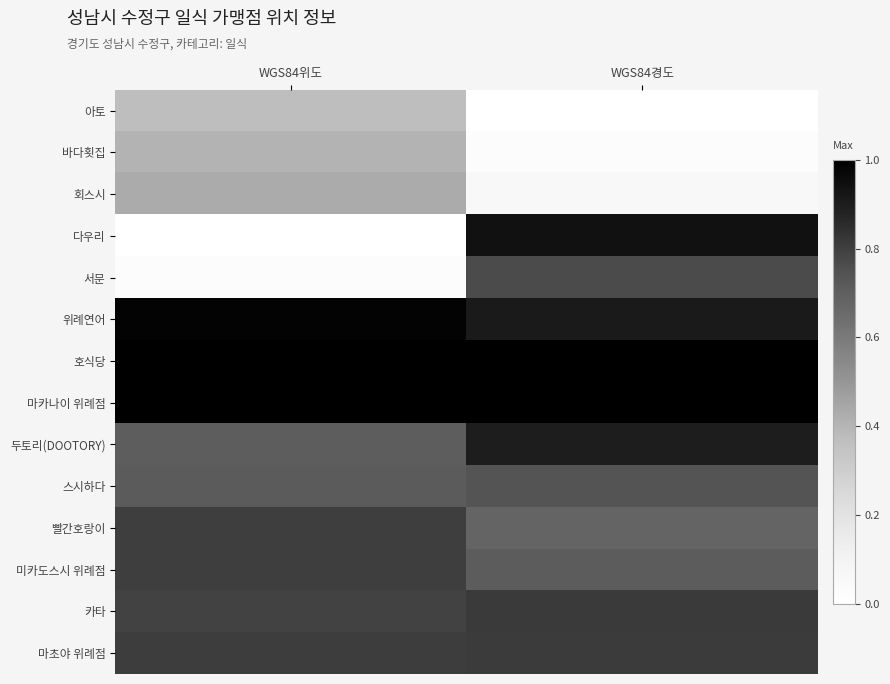

Between WGS84위도 and WGS84경도, which series saw the biggest shift?

다우리